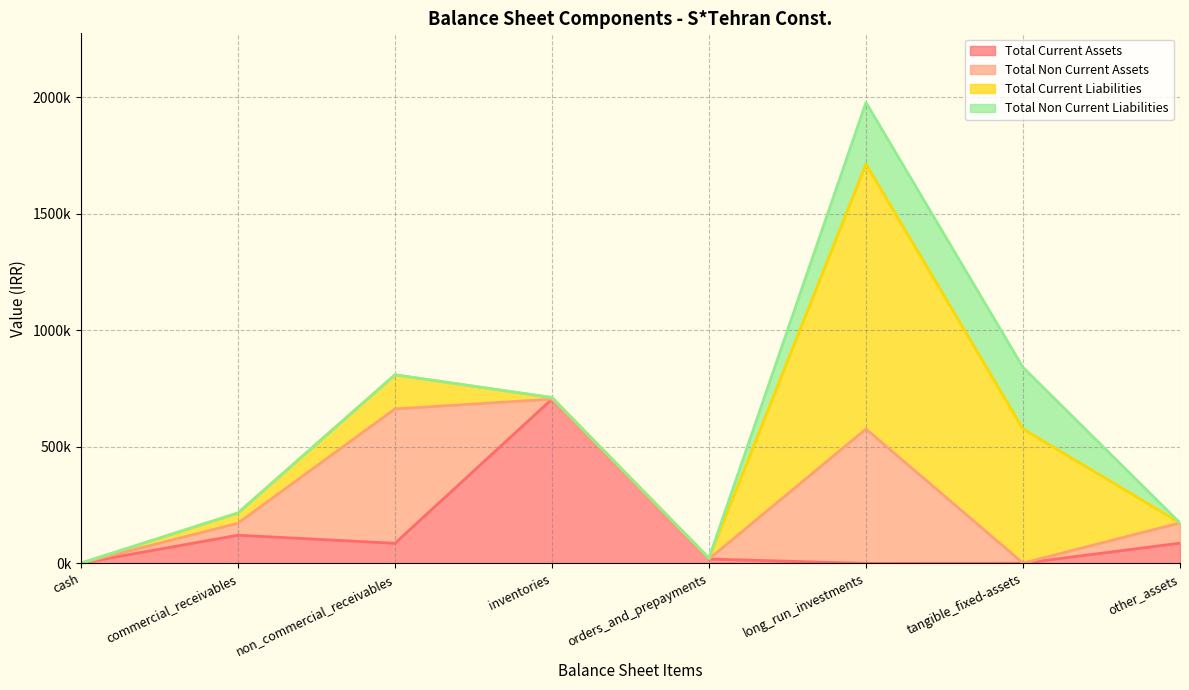

Rank the series by their maximum value, from lowest to highest.

total_non_current_liabilities, total_non_current_assets, total_current_assets, total_current_liabilities